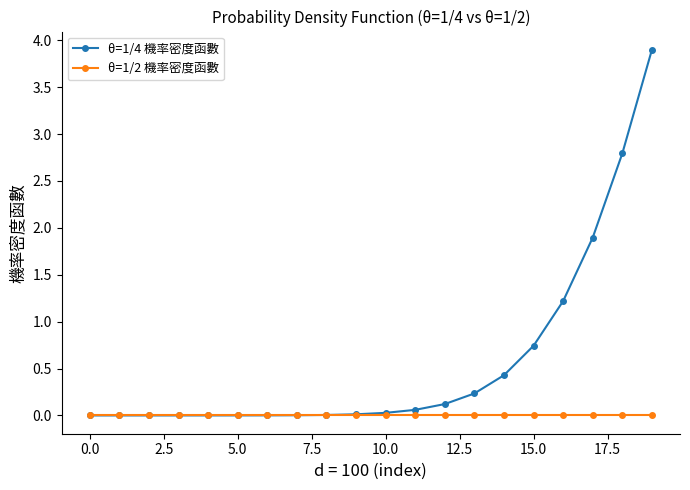

How many categories are shown in the chart?

20